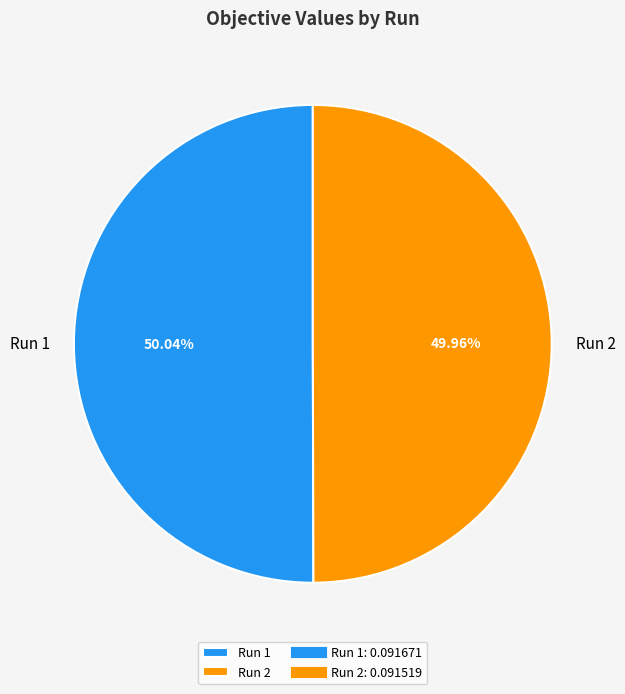

Does any single category account for the majority?

Yes